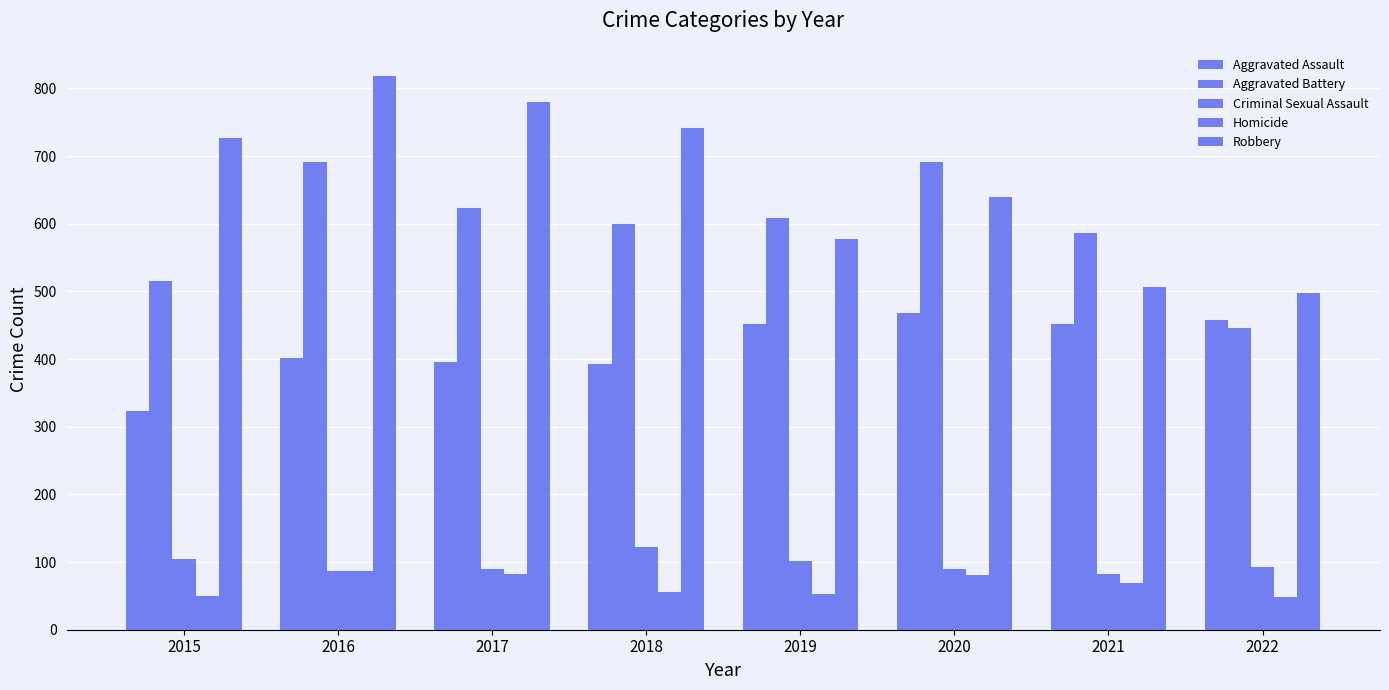

What is the difference between the maximum and second lowest values in the Robbery series?

313